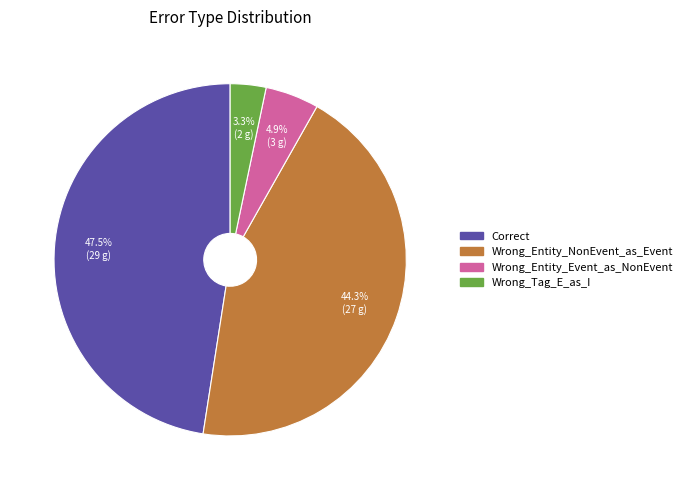

What percentage is NOT represented by Wrong_Tag_E_as_I?

96.7%